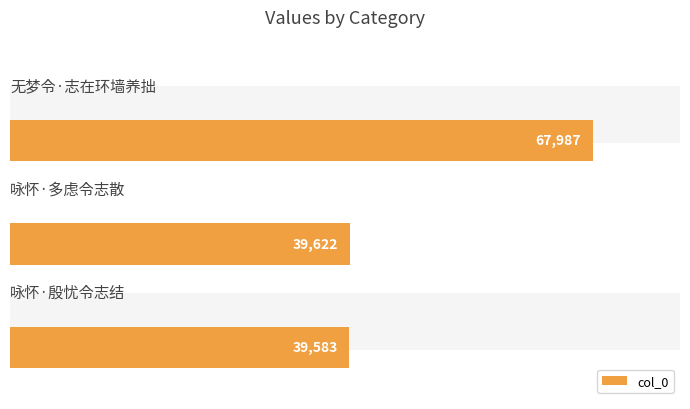

What is the difference between the second highest and minimum values?

39